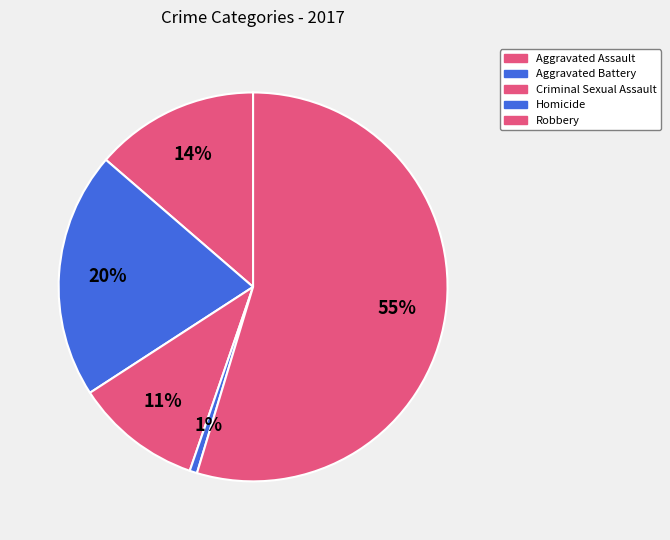

Rank the categories by value from lowest to highest.

Homicide, Criminal Sexual Assault, Aggravated Assault, Aggravated Battery, Robbery